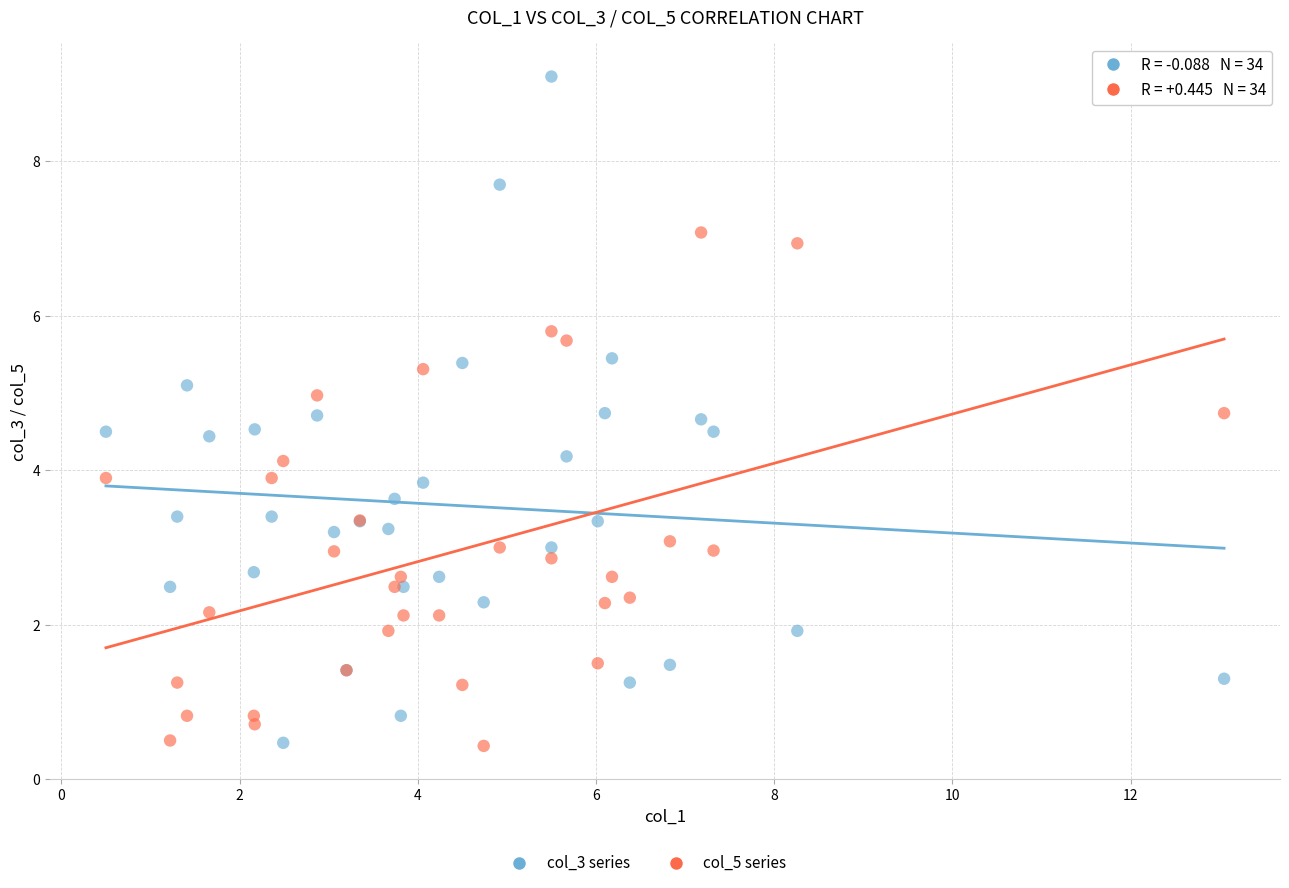

What is the X range (max minus min) for the scatter plot?

12.6